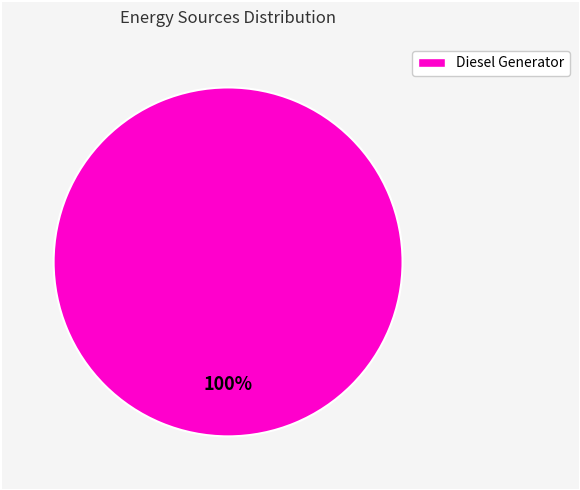

The Diesel Generator slice represents 100% of the pie. True or false?

True